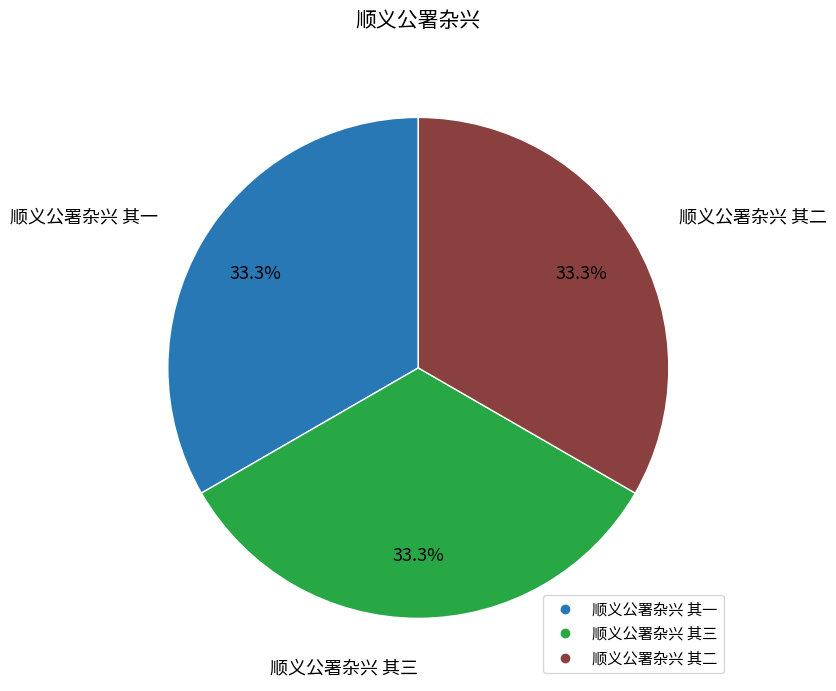

Count the number of slices in the pie.

3